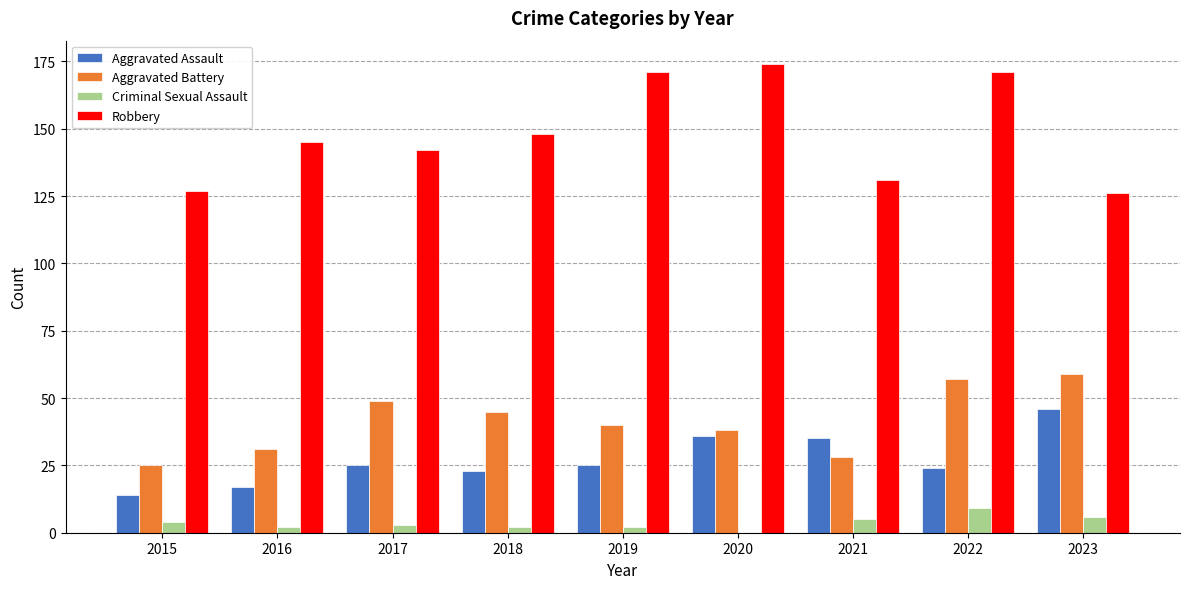

Reading left to right, list all the values displayed in this chart.

Aggravated Assault: 2015=14	2016=17	2017=25	2018=23	2019=25	2020=36	2021=35	2022=24	2023=46
Aggravated Battery: 2015=25	2016=31	2017=49	2018=45	2019=40	2020=38	2021=28	2022=57	2023=59
Criminal Sexual Assault: 2015=4	2016=2	2017=3	2018=2	2019=2	2020=0	2021=5	2022=9	2023=6
Robbery: 2015=127	2016=145	2017=142	2018=148	2019=171	2020=174	2021=131	2022=171	2023=126